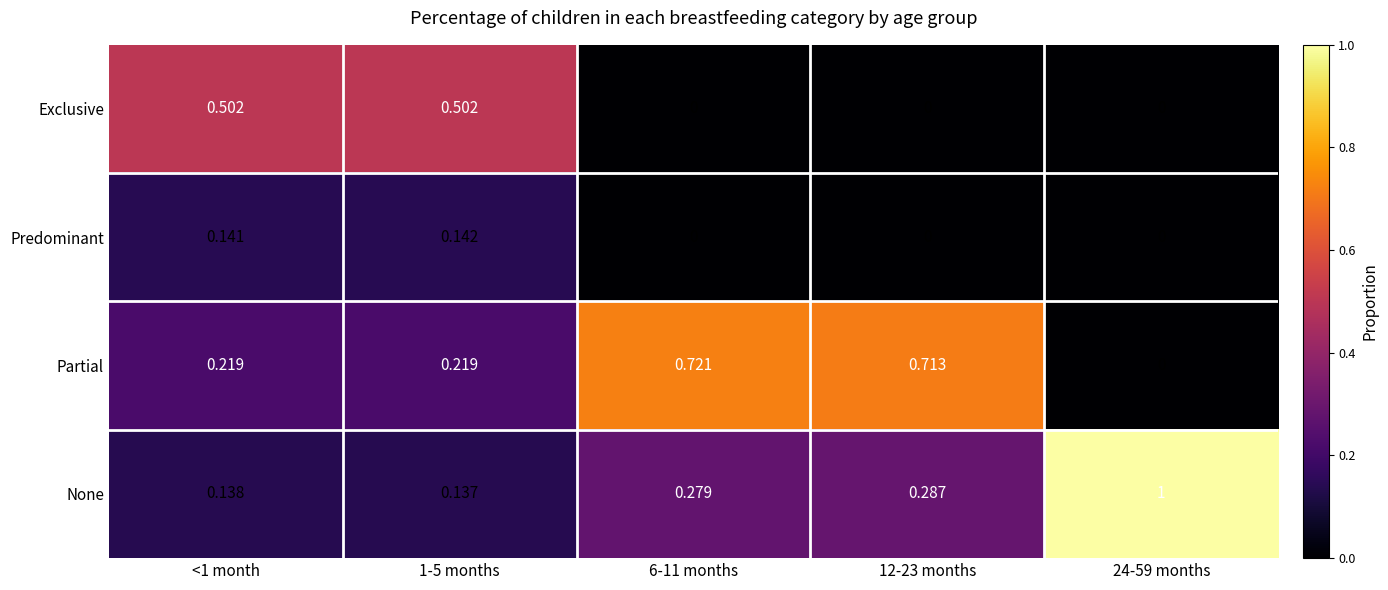

Between <1 month and 24-59 months, which series saw the biggest shift?

None